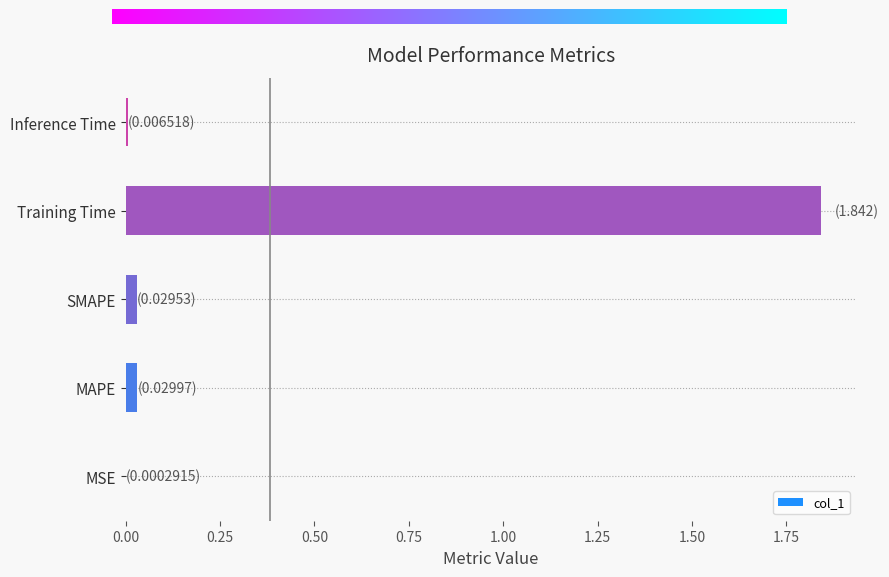

At which category does the chart reach its peak across all series?

Training Time